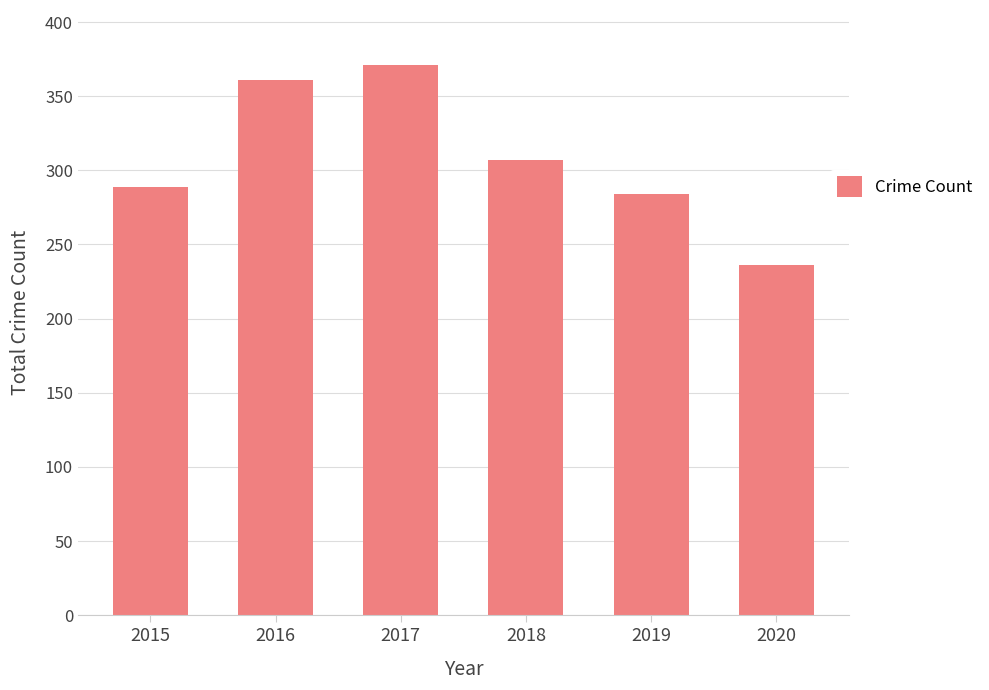

What is the value of the 1st bar from the left?

289